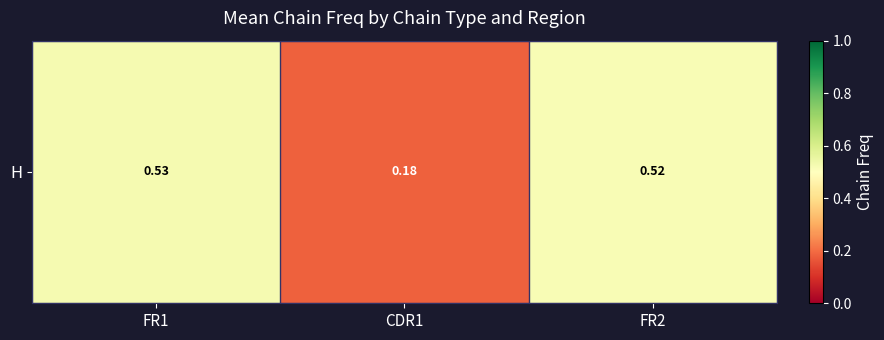

How many values are between 0 and 1?

3